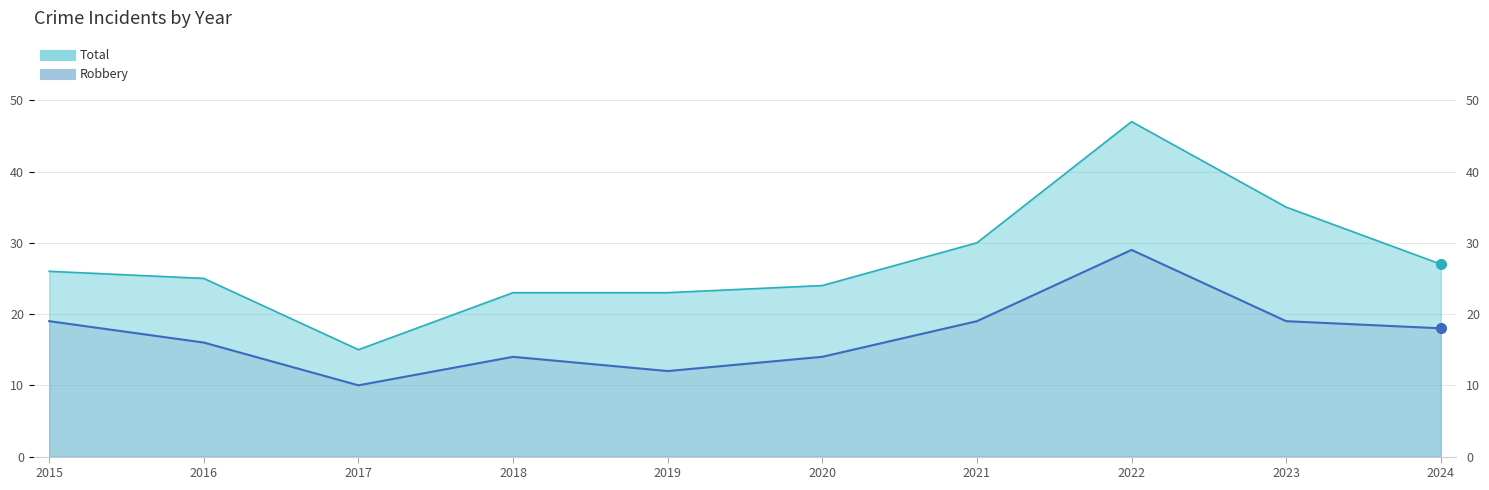

Which series has the largest total across all categories?

Total